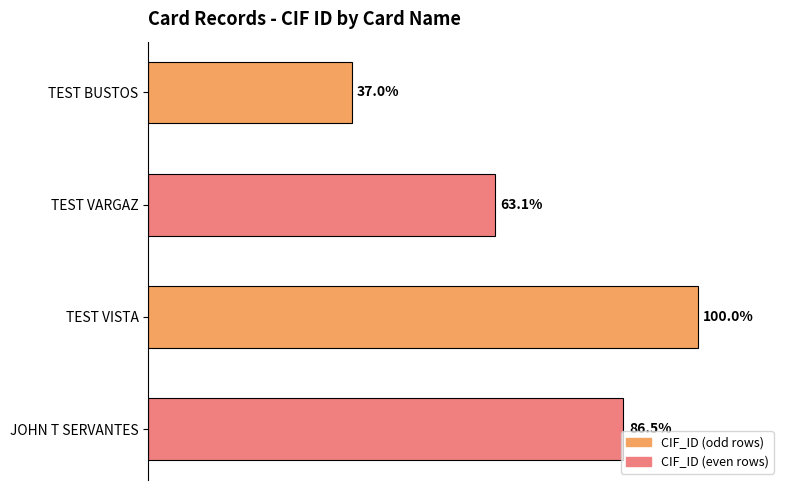

List the labels in order of value, largest first.

TEST VISTA, JOHN T SERVANTES, TEST VARGAZ, TEST BUSTOS